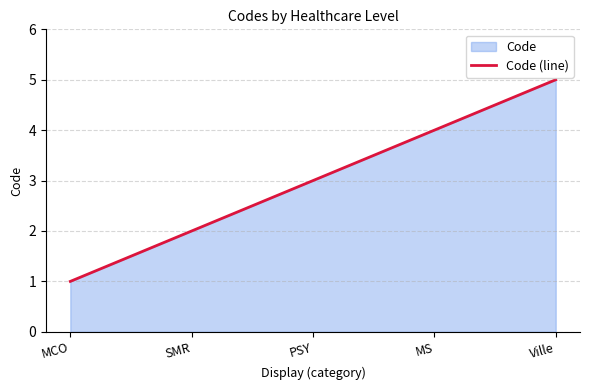

The chart shows a value of 2 at SMR. True or false?

True